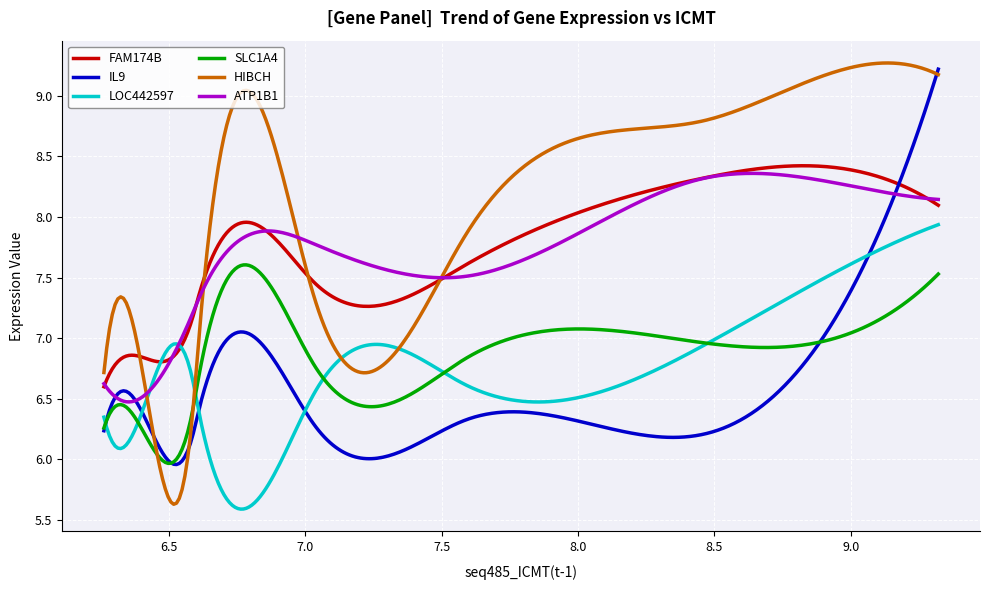

Which series has the largest range (max minus min)?

HIBCH